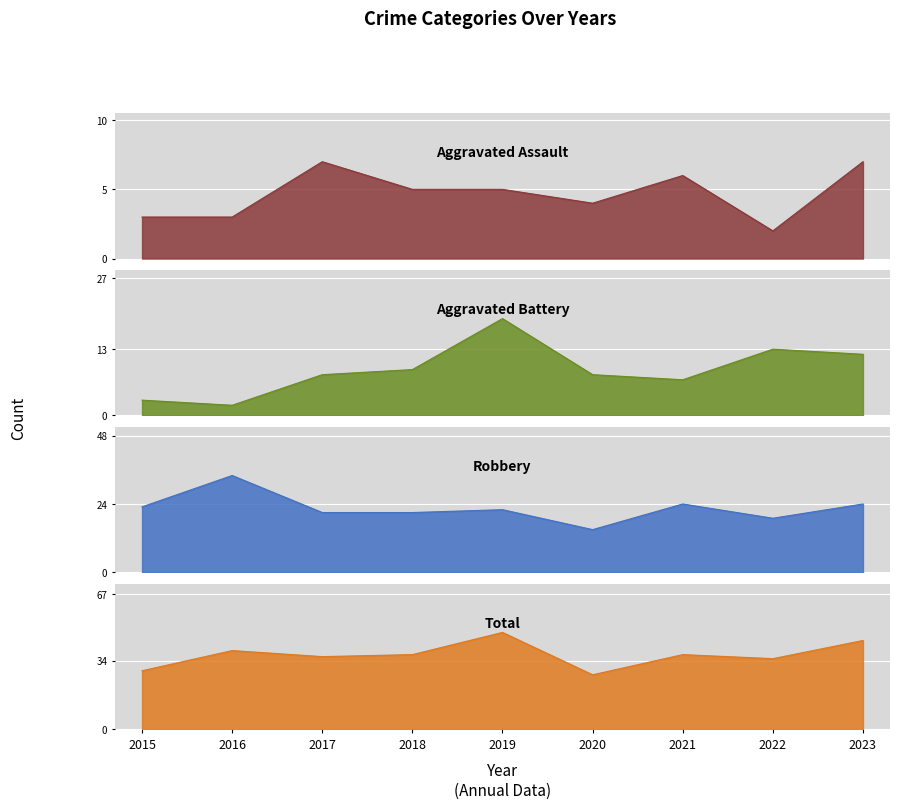

At how many categories does at least one series exceed 22?

9